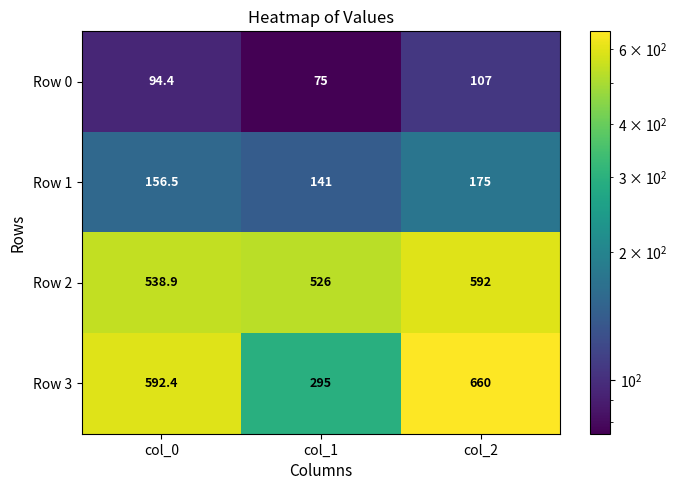

Reading left to right, extract all data points from this chart.

Row 0: 94.4	75.0	107.0
Row 1: 156.5	141.0	175.0
Row 2: 538.9	526.0	592.0
Row 3: 592.4	295.0	660.0